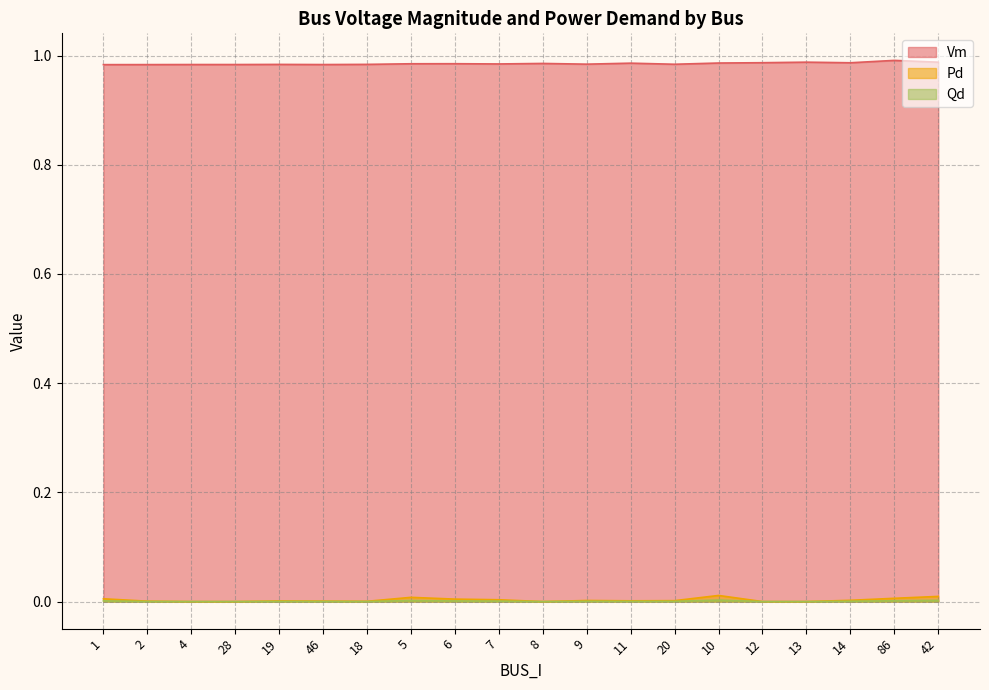

In Qd, how many points are lower than both neighbors (excluding endpoints)?

3